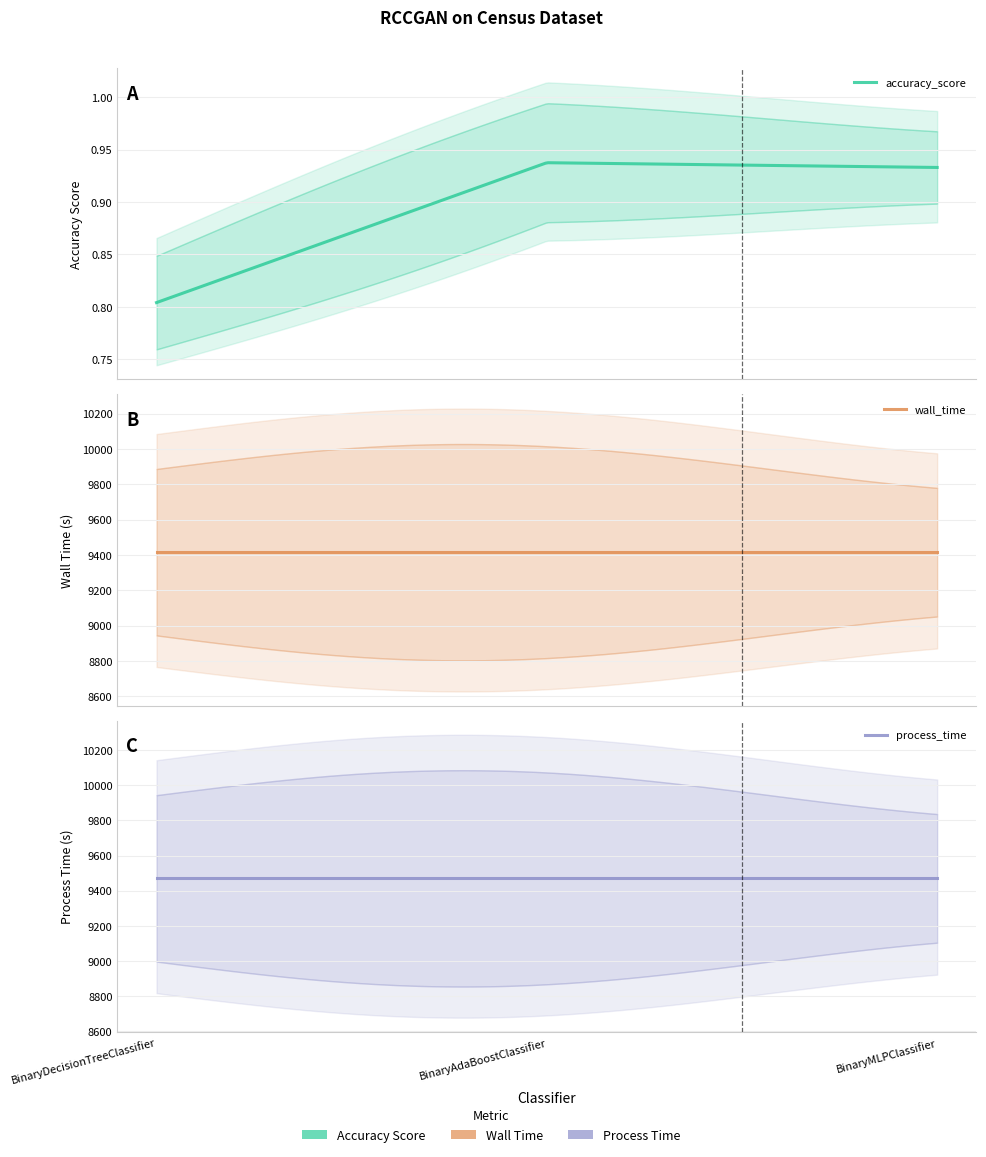

What is the label of the 3rd point from the left?

BinaryMLPClassifier